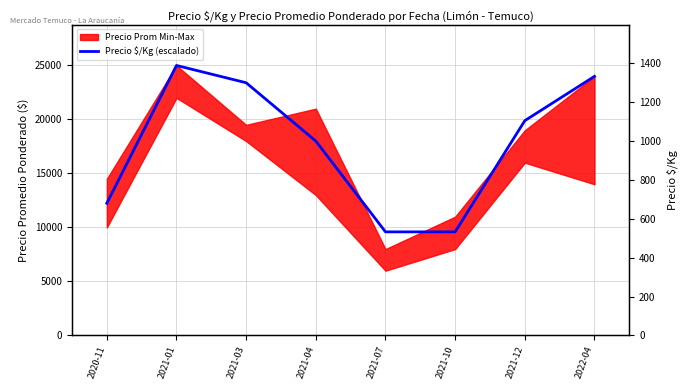

What is the smallest value displayed?

9593.2